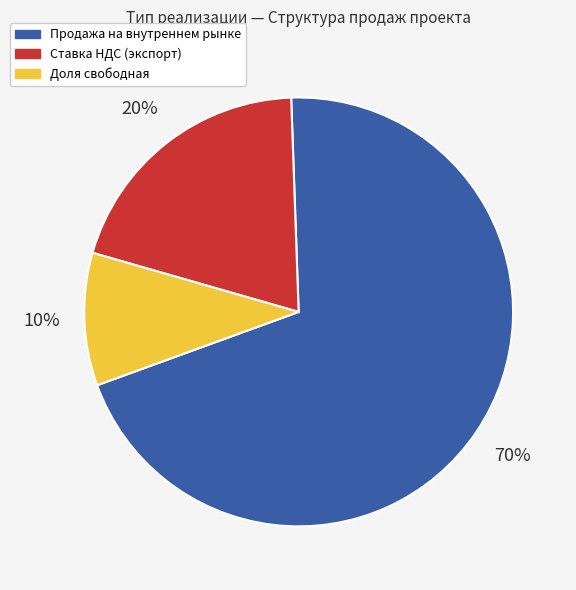

To the nearest percent, what is the average slice percentage?

33%